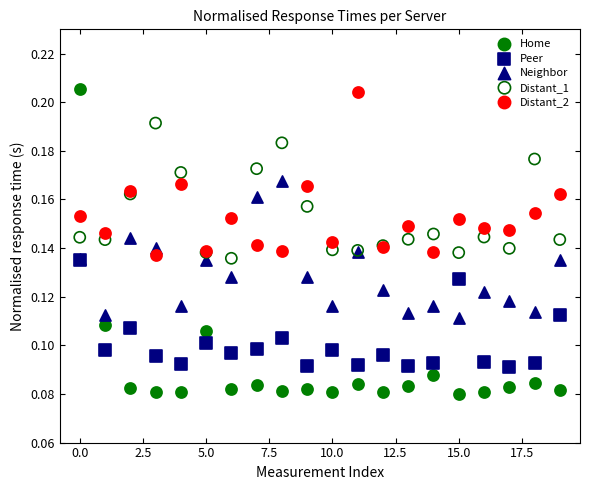

What are all the series names shown in the legend?

Home, Peer, Neighbor, Distant_1, Distant_2